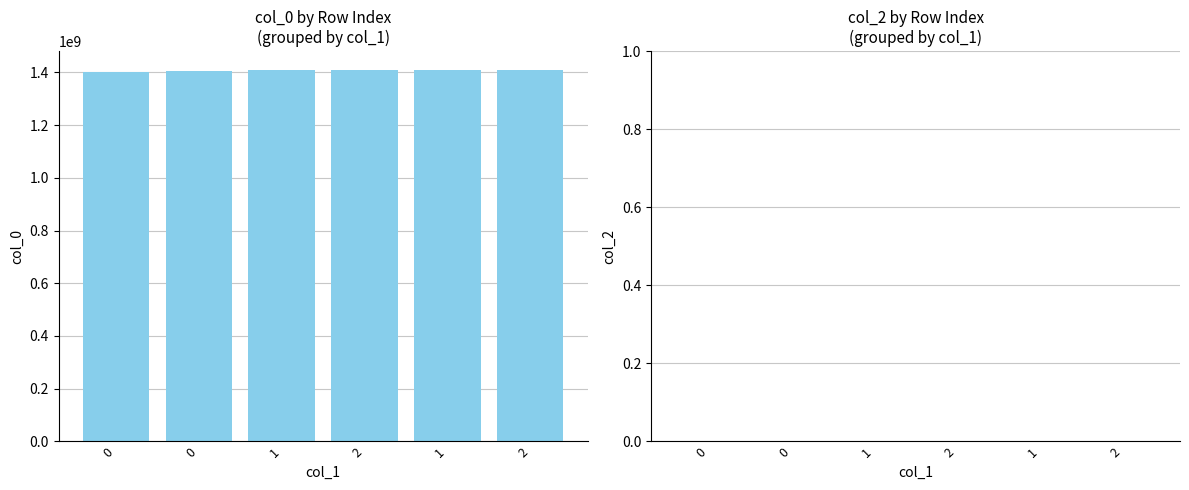

Count the number of data series in this chart.

1